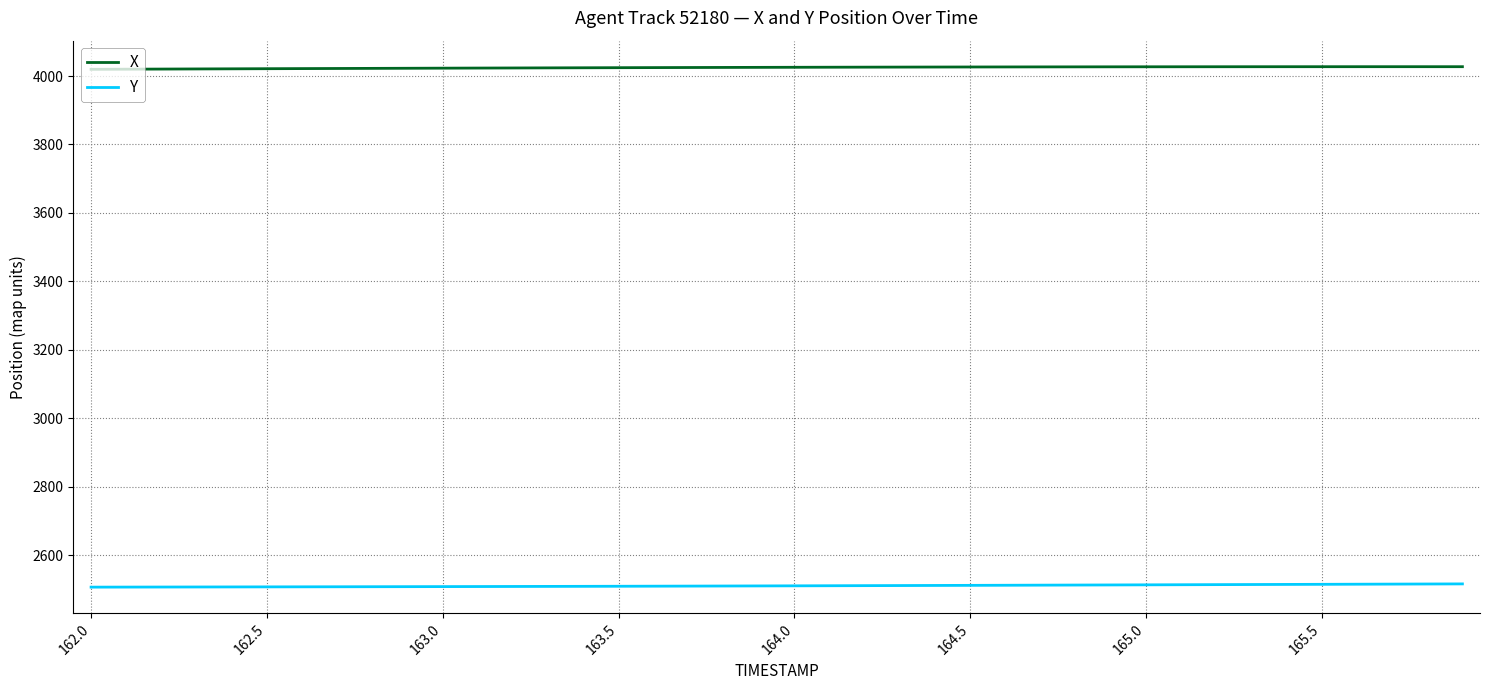

True or false: Y and X intersect in this chart.

False